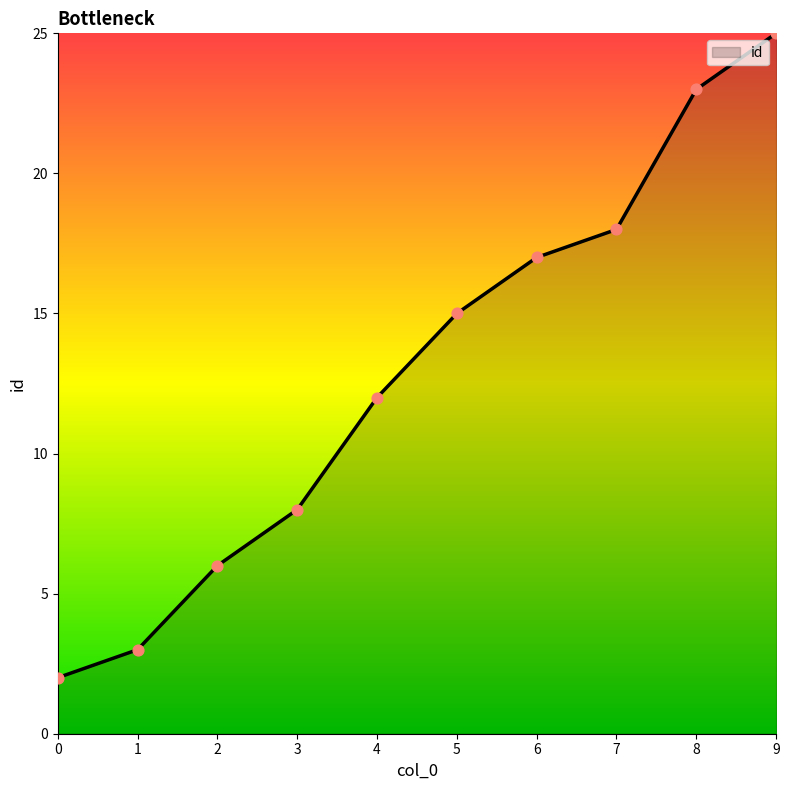

What is the change in value from 5 to 6?

+2